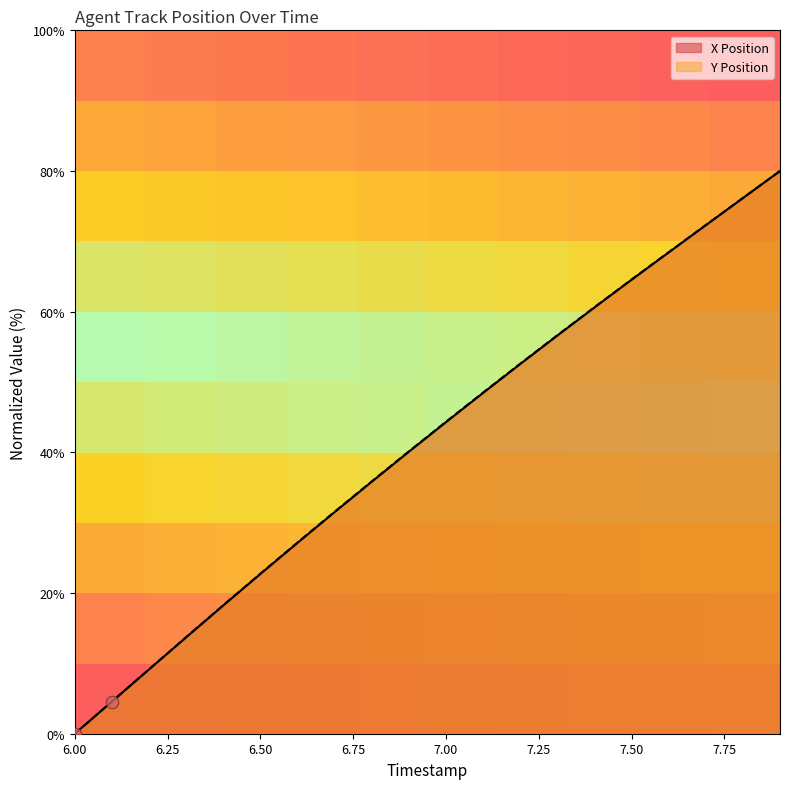

At which category is the sum across all series the highest?

7.9